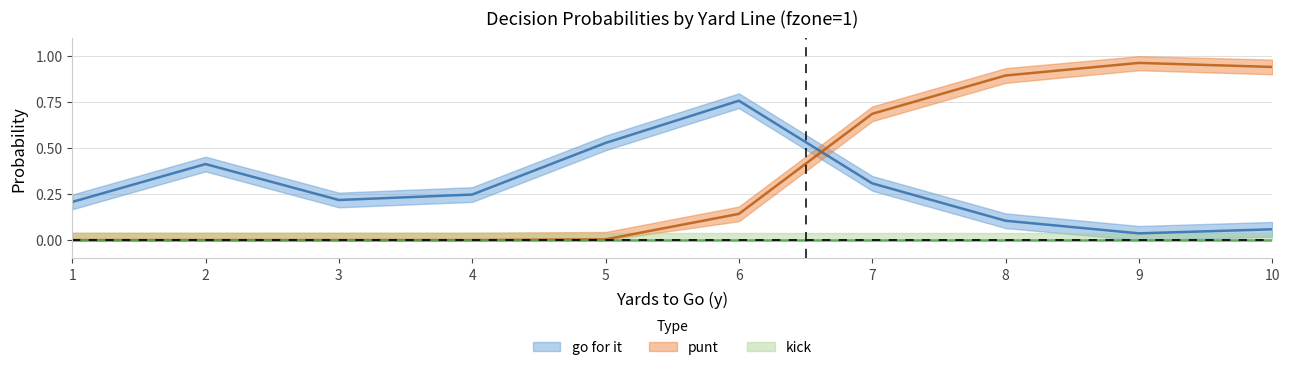

At which label does gofor reach its minimum?

9